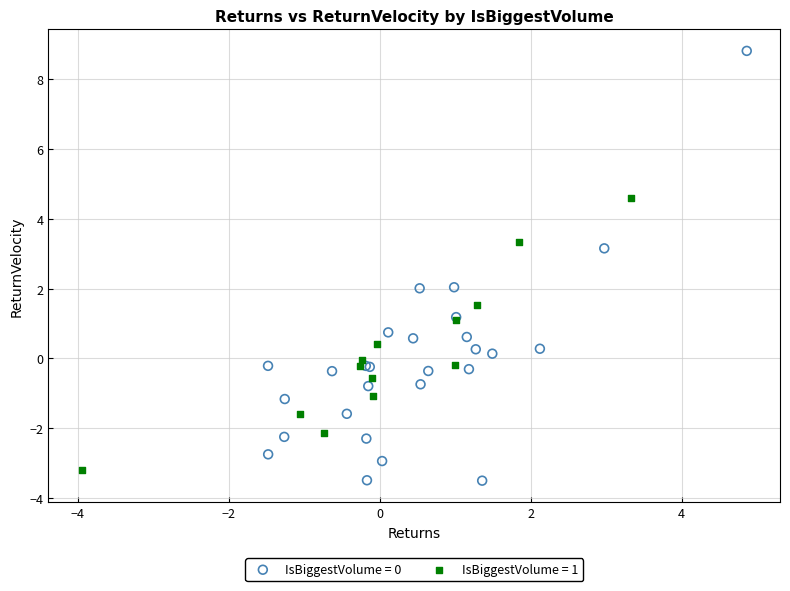

Which series contains the highest Y value?

IsBiggestVolume = 0